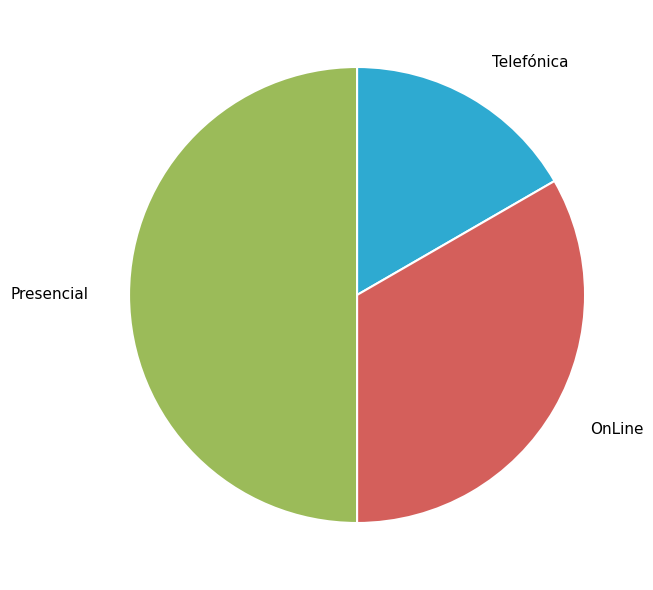

Count the number of slices in the pie.

3